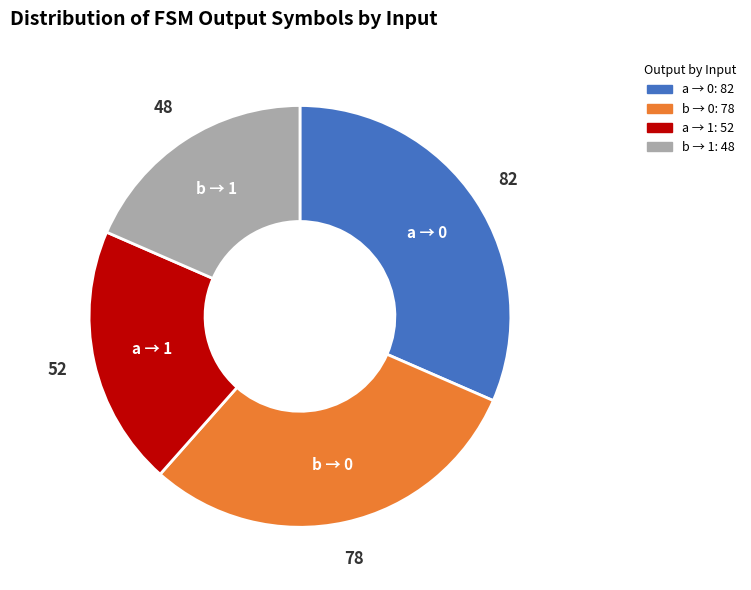

Is a → 1 the majority of the pie?

No